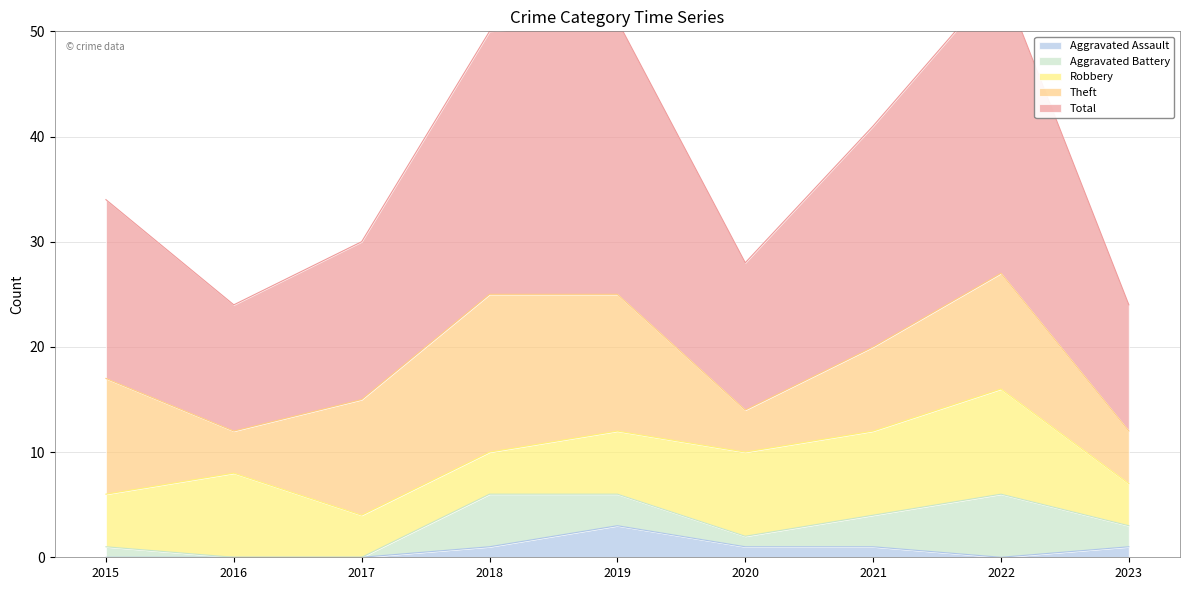

Read the Theft value at 2020, to the nearest 5.

5